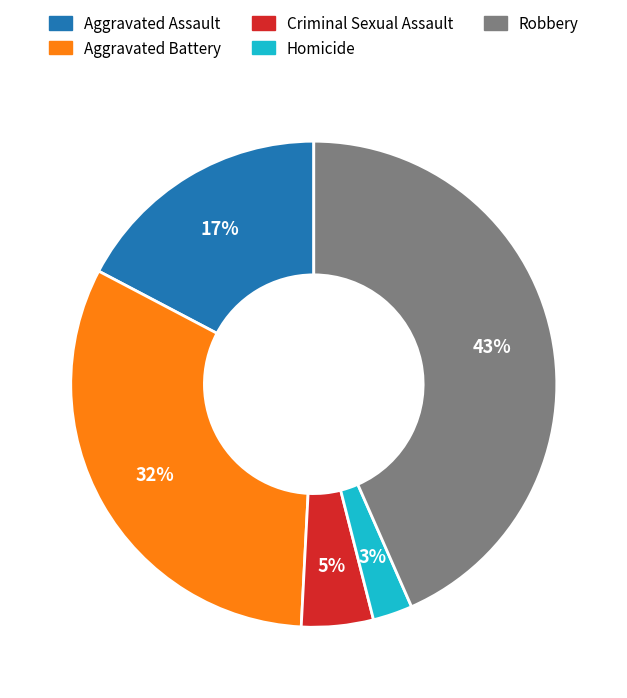

True or false: Criminal Sexual Assault accounts for 5% of the total.

True